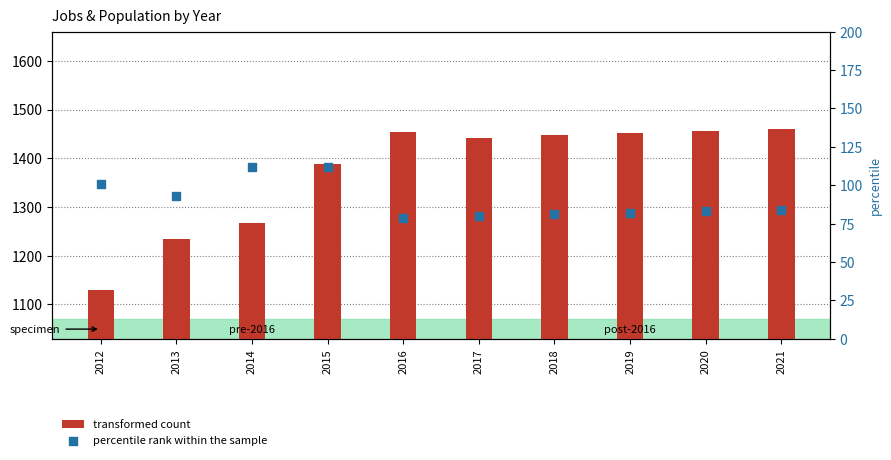

What are all the series names shown in the legend?

transformed count, percentile rank within the sample